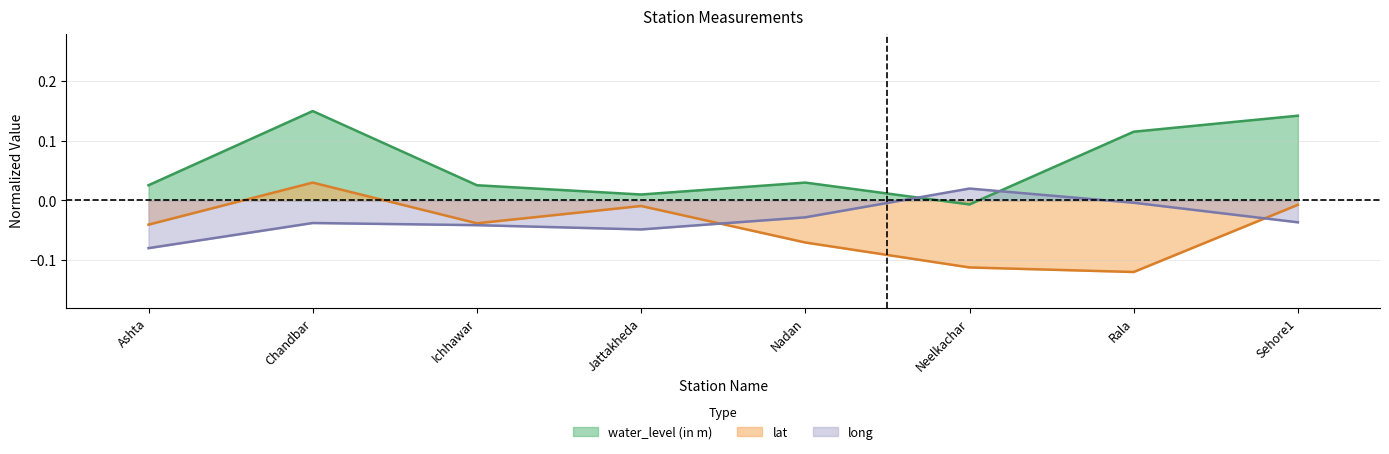

What is the average value of the water_level (in m) series?

0.1